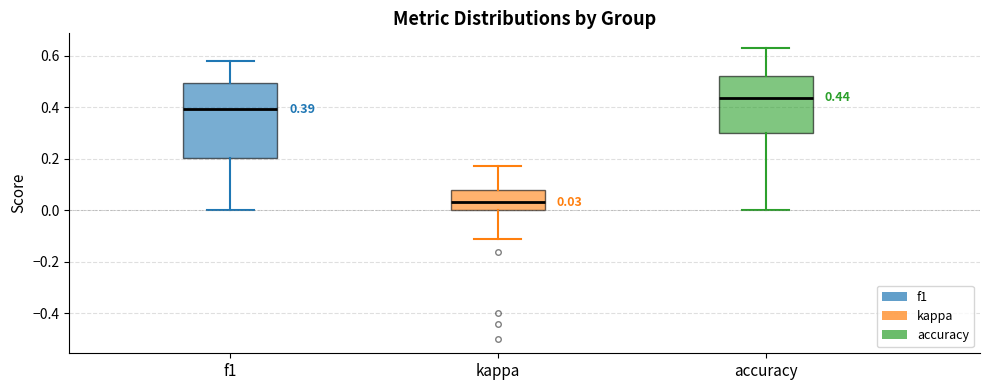

Which box's median line is the highest?

accuracy